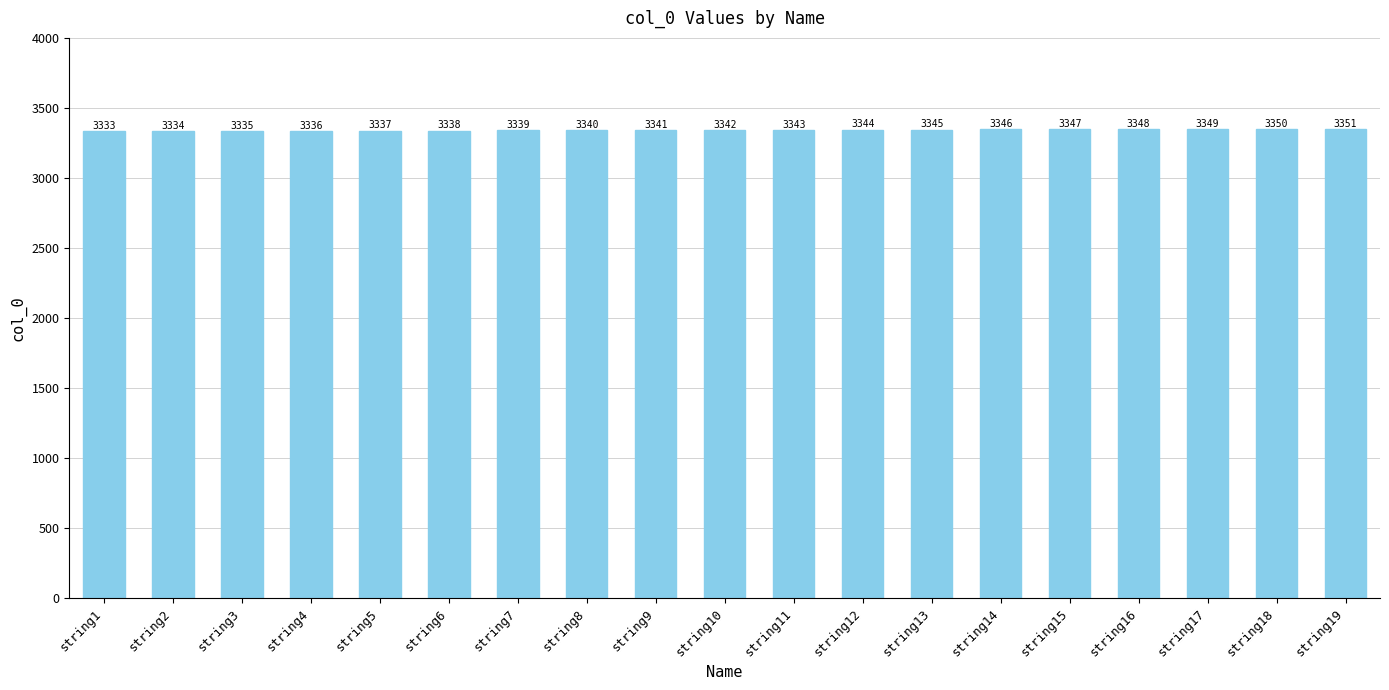

Where is the data nearest to the value 3342?

string10